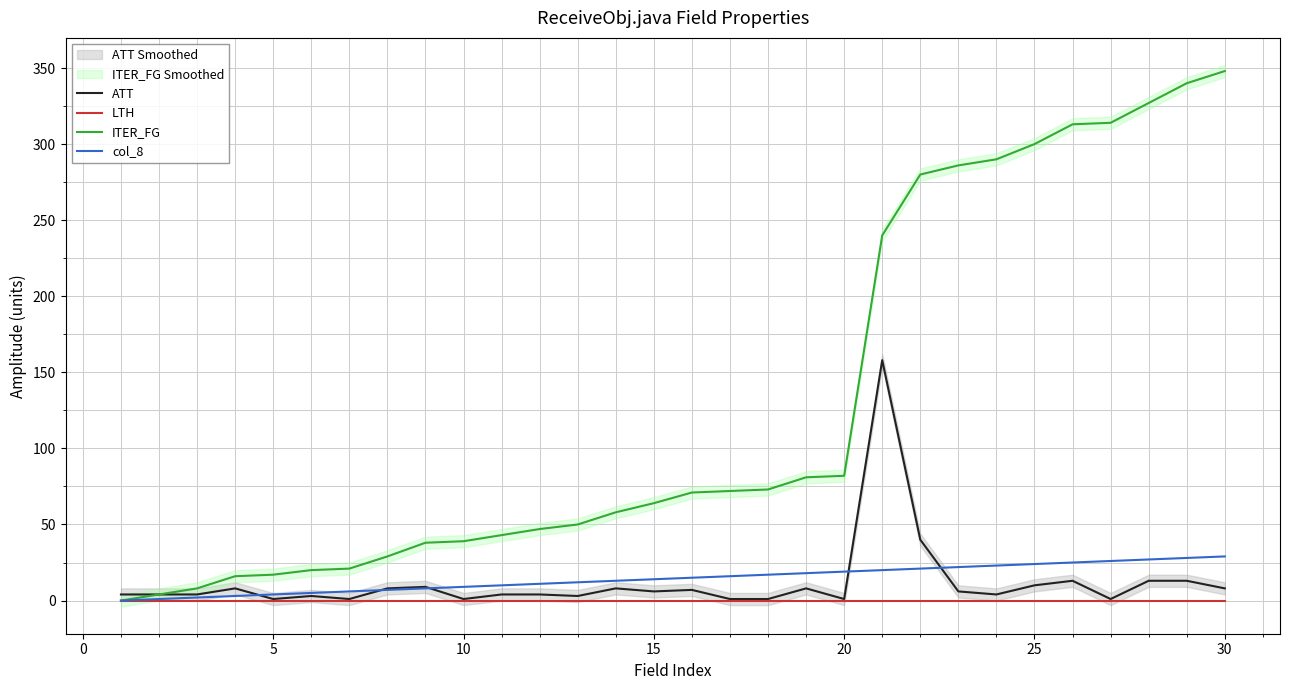

Is the value of col_8 at 25 greater than the value of ITER_FG at 15?

No